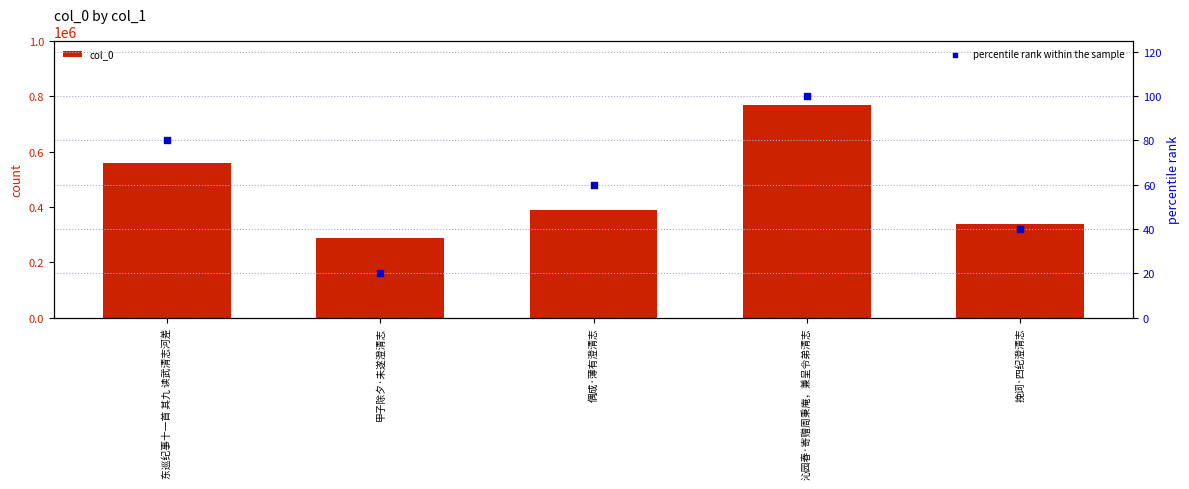

What are all the series names shown in the legend?

col_0, percentile rank within the sample